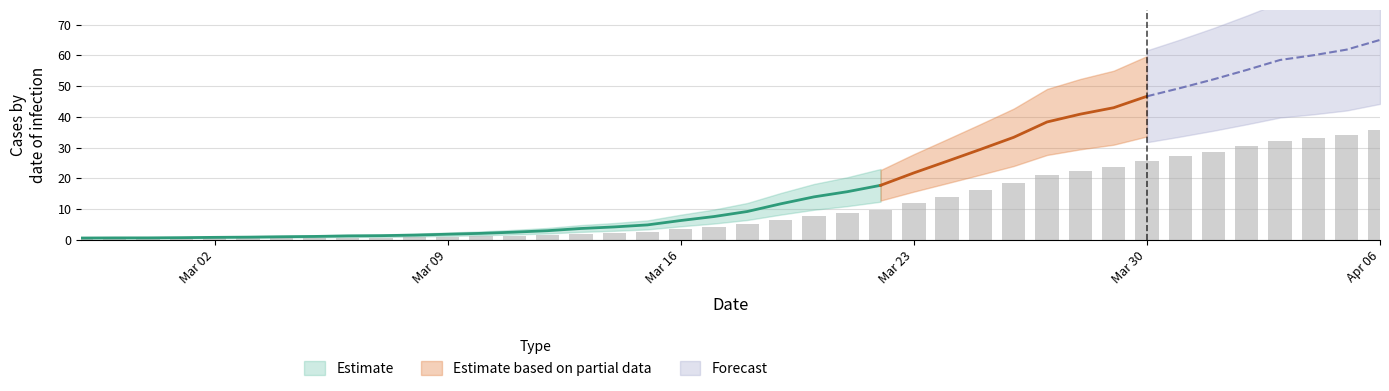

The value at 2020-03-25 is 16.2. True or false?

True